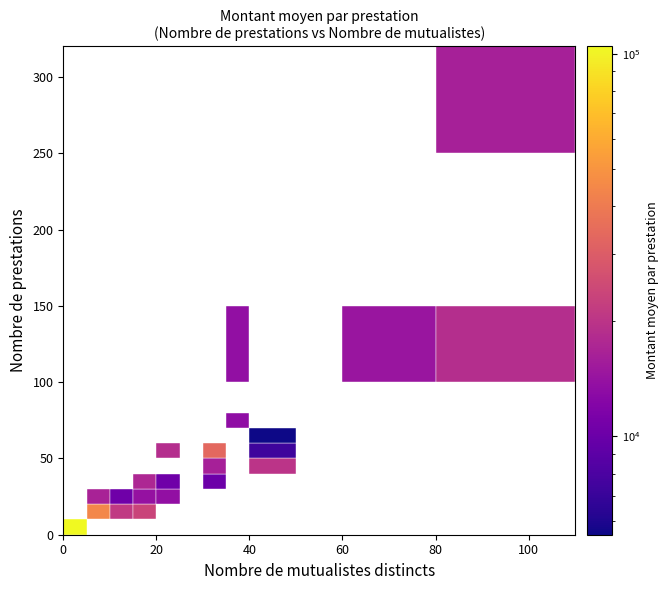

Is it true that montant_moyen equals 21162.2 at 4?

False